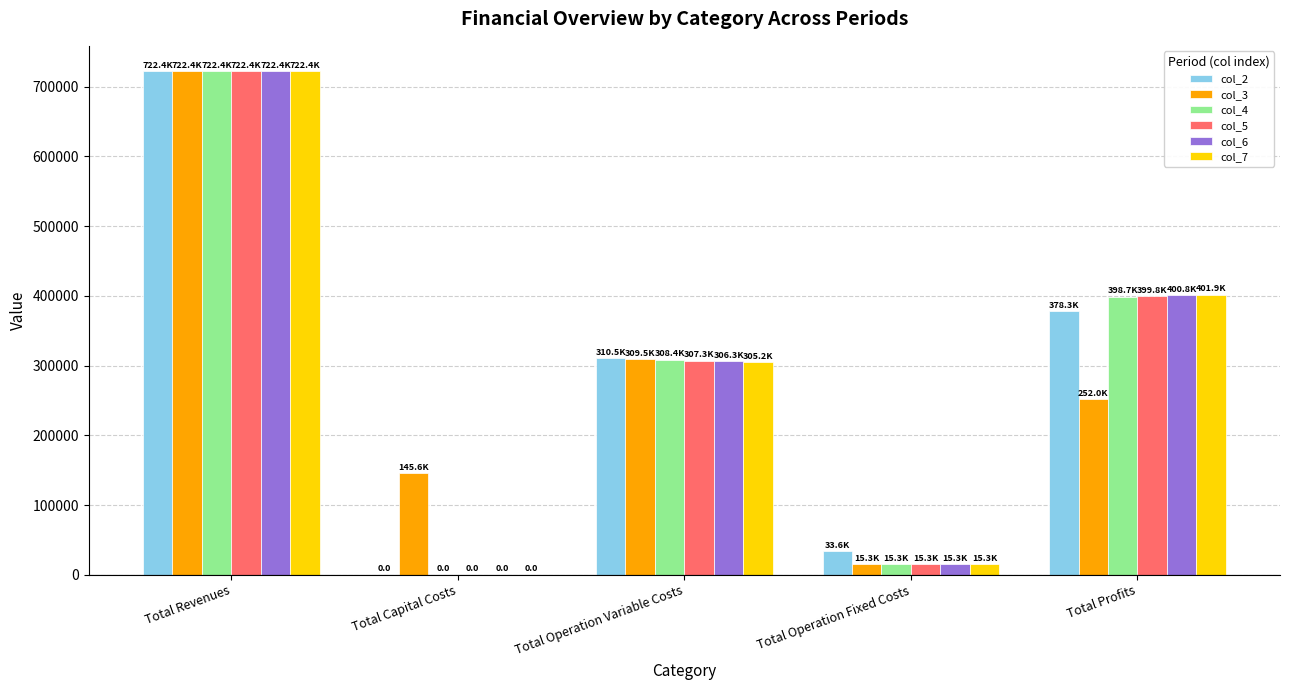

Which category has the highest value across all series?

Total Revenues